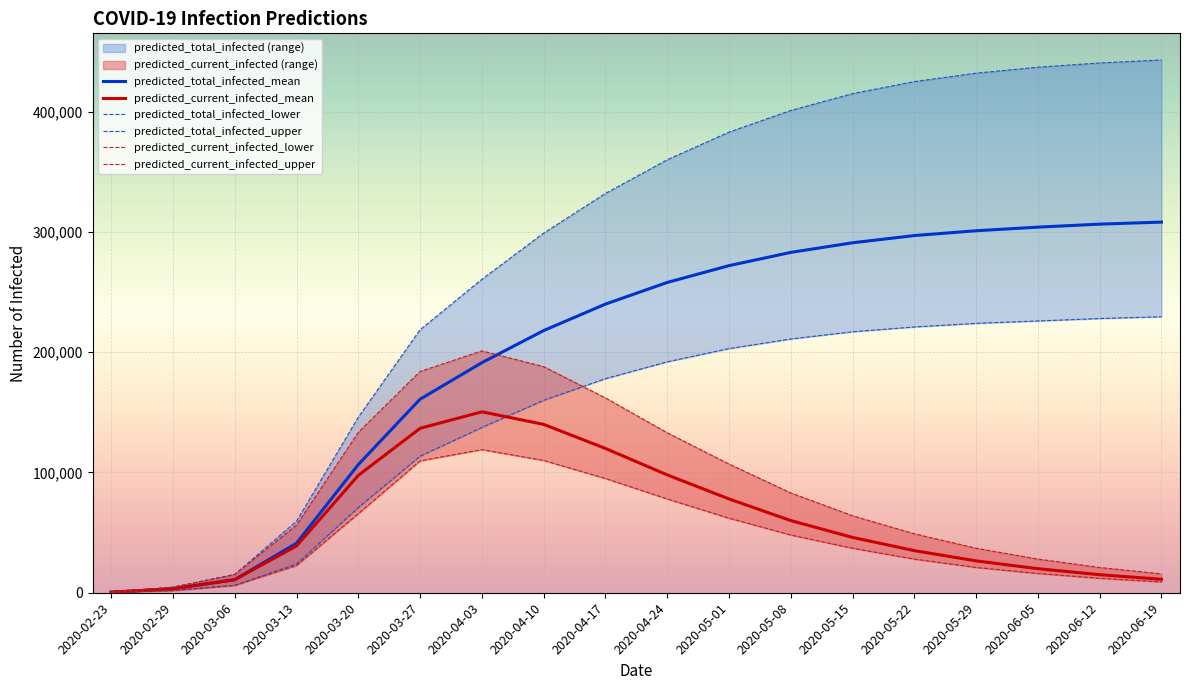

Which series has the widest spread of values?

predicted_total_infected_upper